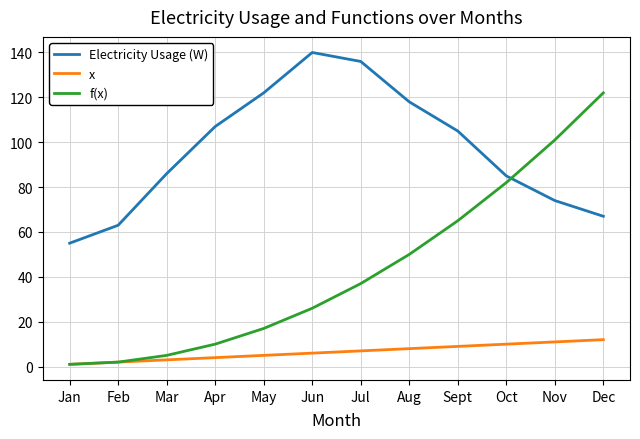

Reading right to left, extract all data points from this chart.

Electricity Usage (W): Dec=67	Nov=74	Oct=85	Sept=105	Aug=118	Jul=136	Jun=140	May=122	Apr=107	Mar=86	Feb=63	Jan=55
x: Dec=12	Nov=11	Oct=10	Sept=9	Aug=8	Jul=7	Jun=6	May=5	Apr=4	Mar=3	Feb=2	Jan=1
f(x): Dec=122	Nov=101	Oct=82	Sept=65	Aug=50	Jul=37	Jun=26	May=17	Apr=10	Mar=5	Feb=2	Jan=1